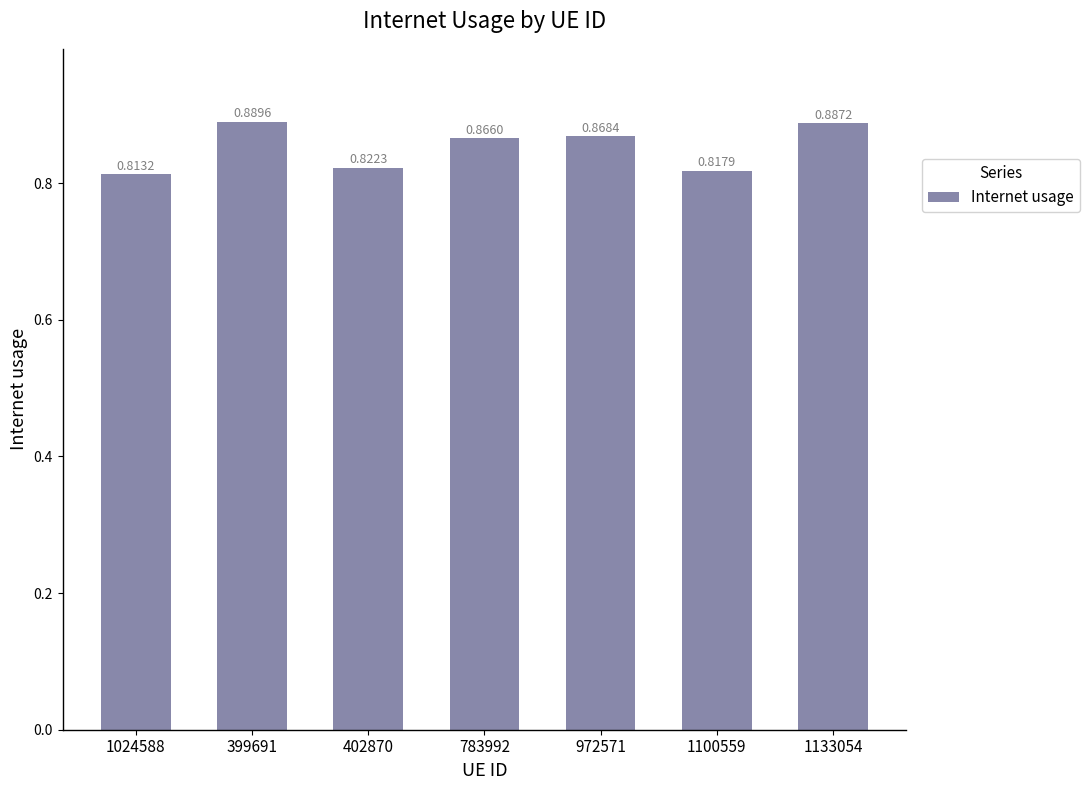

True or false: the data shows 0.5 at 1133054.

False